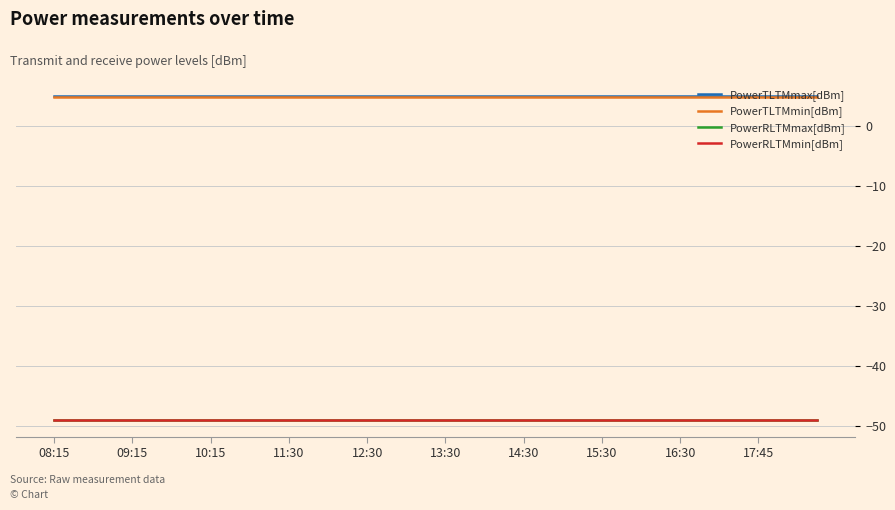

Does the chart display data point markers on the line(s)?

No